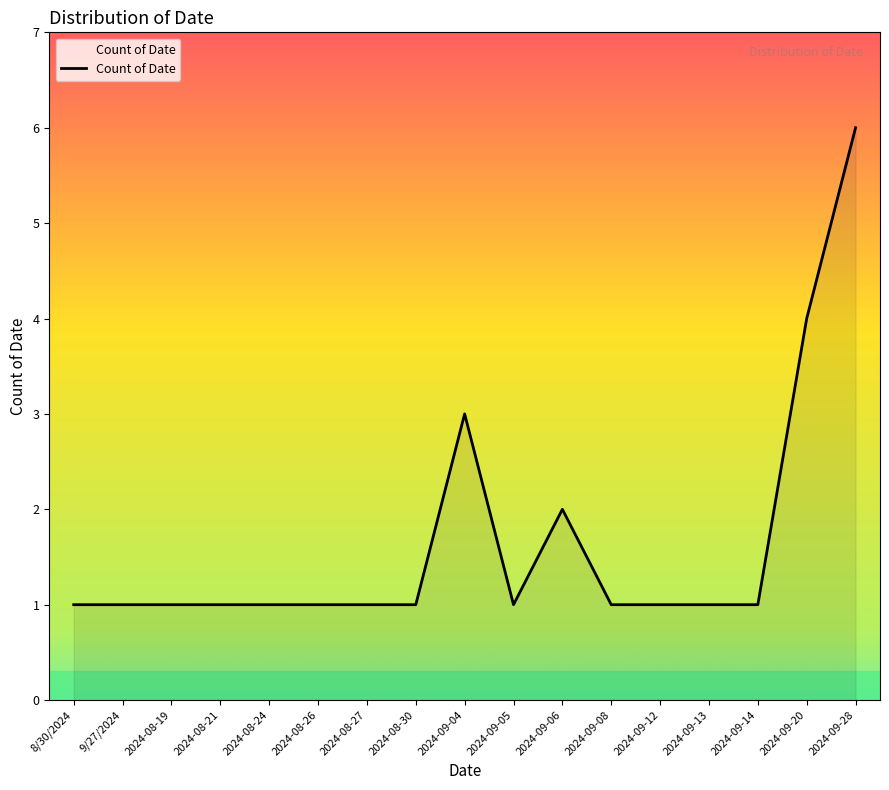

Approximately how many times larger is the value at 2024-09-04 compared to 2024-08-19?

3.0